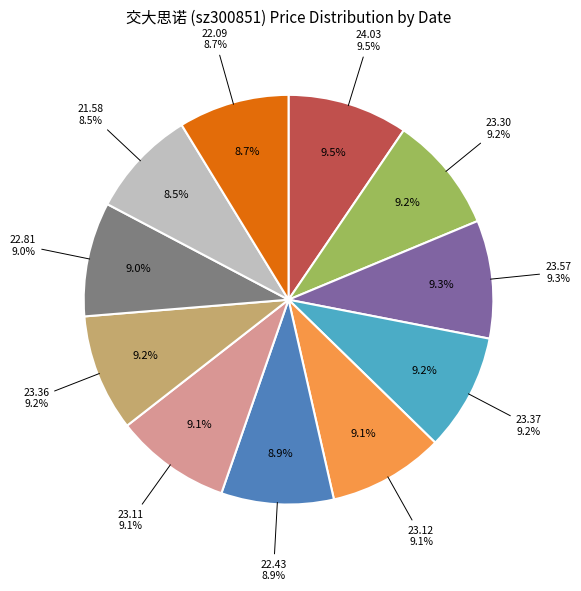

The 2022-11-02
5783 slice represents 23% of the pie. True or false?

False